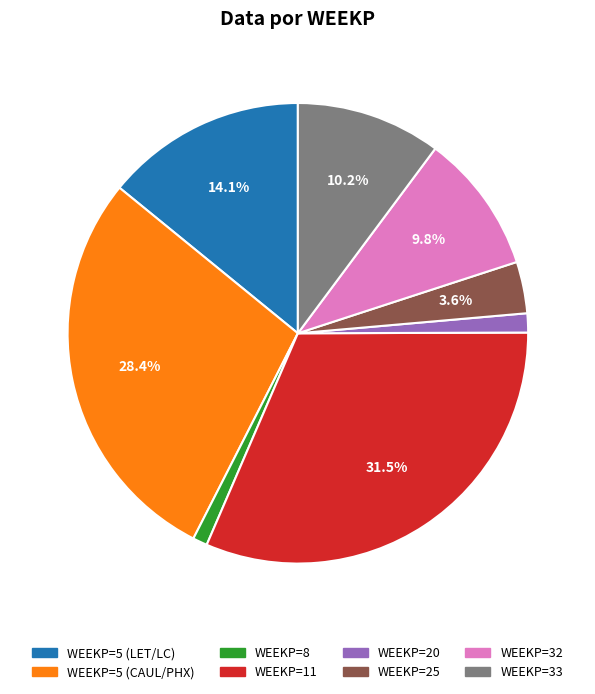

Does WEEKP=20 account for over 50% of the chart?

No